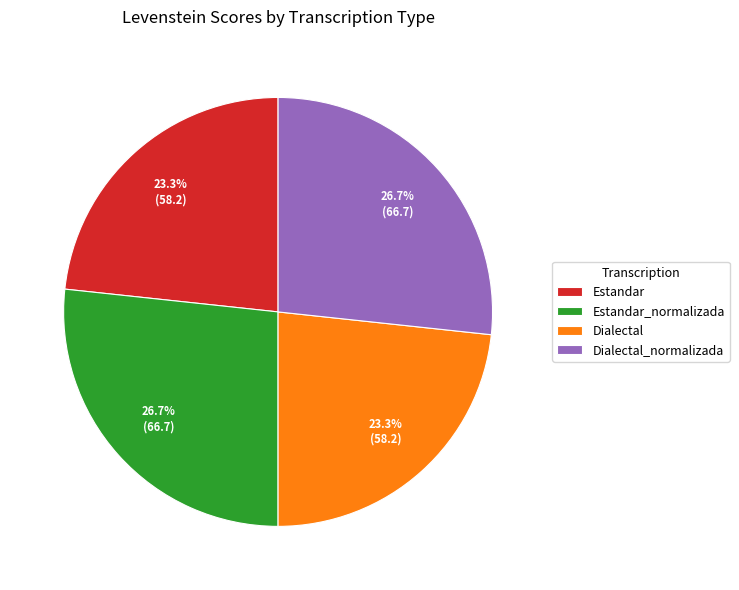

True or false: Dialectal accounts for 11% of the total.

False